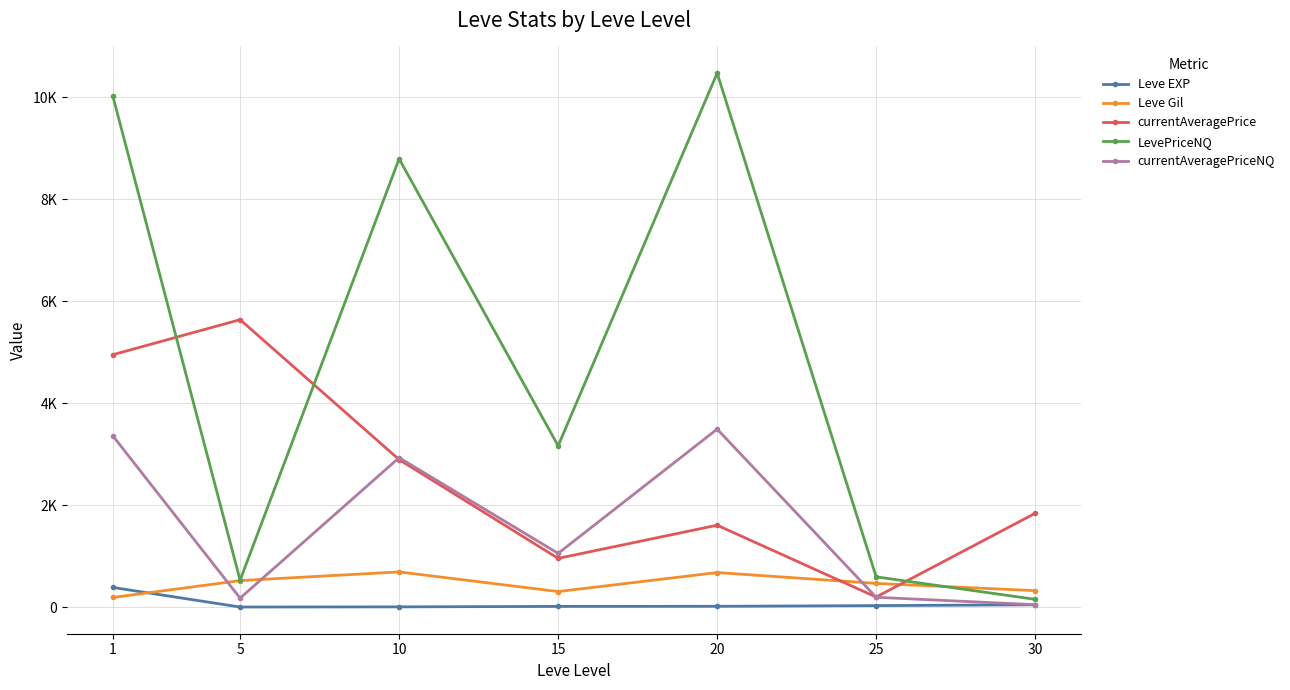

What are all the series names shown in the legend?

Leve EXP, Leve Gil, currentAveragePrice, LevePriceNQ, currentAveragePriceNQ